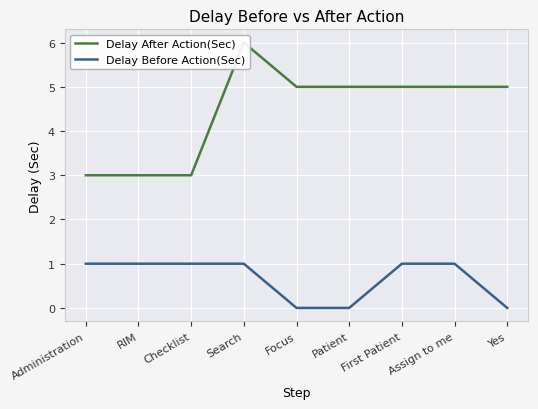

At which category is the sum across all series the highest?

Search